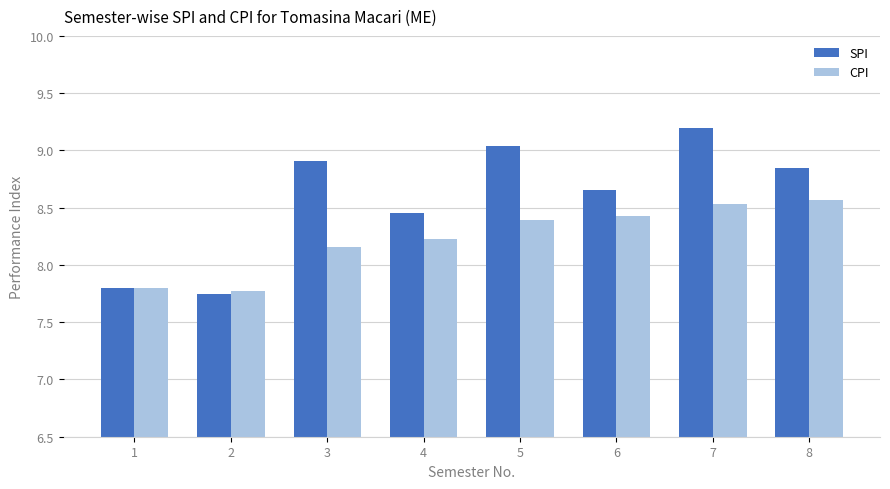

Which series has the largest range (max minus min)?

SPI